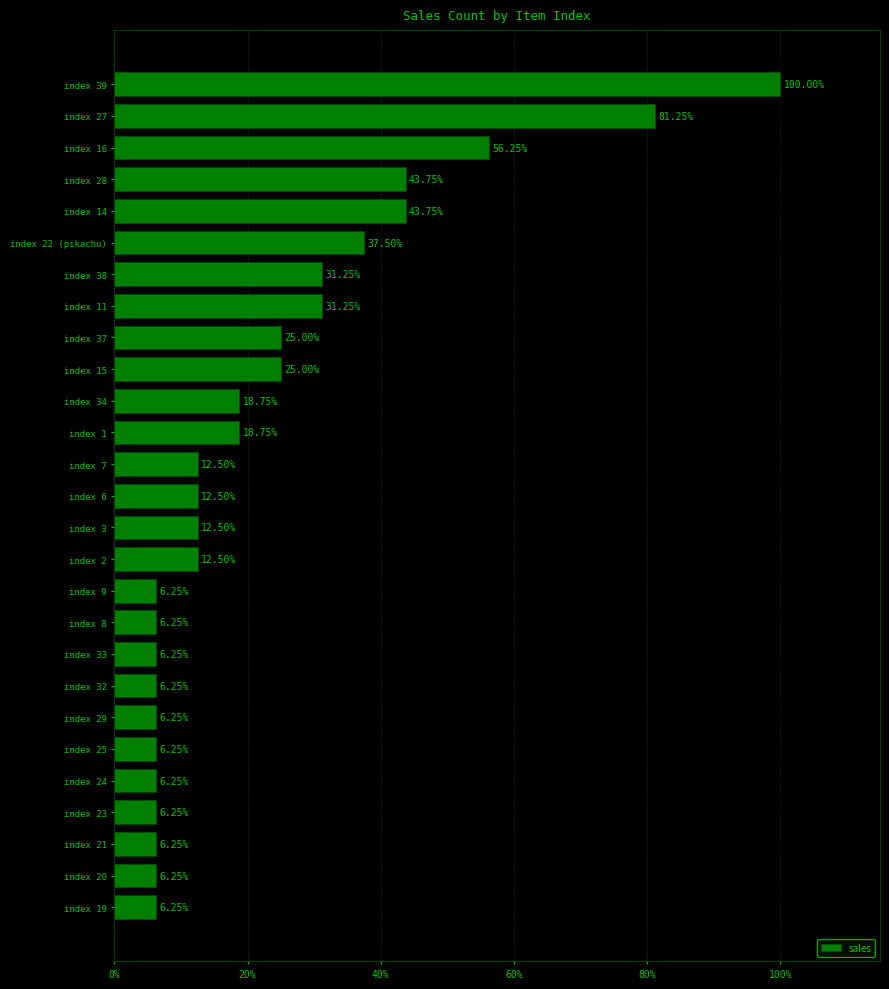

What is the change in value from index 11 to index 23?

-25.0